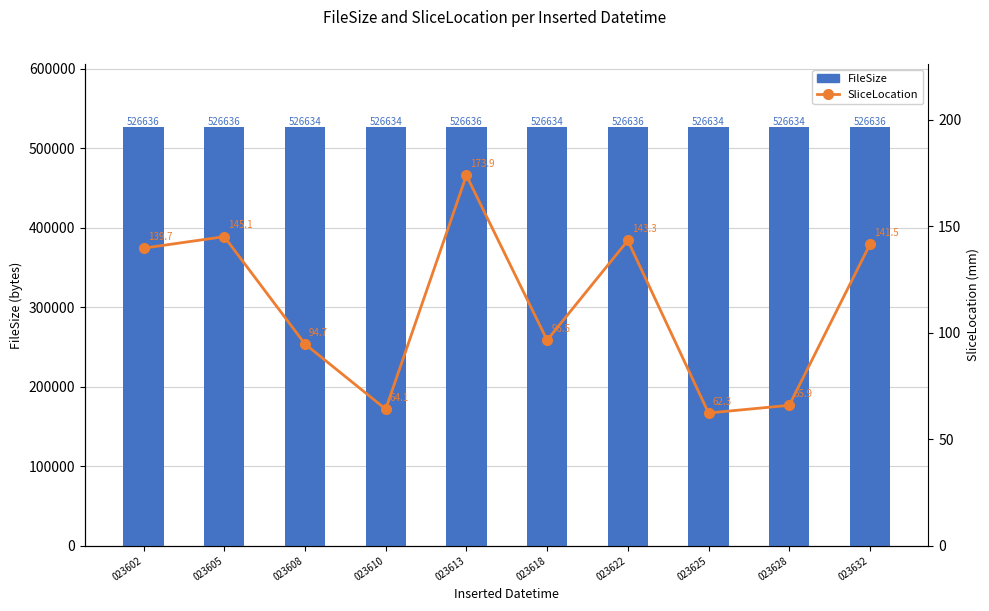

Which category has the highest value in the SliceLocation series?

023613